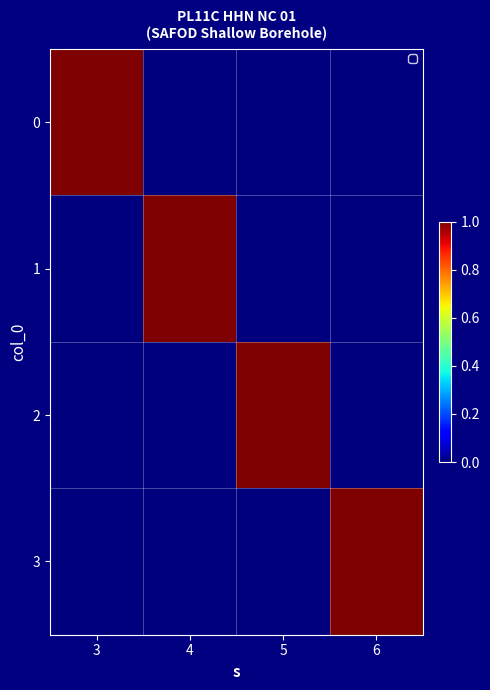

Reading left to right, transcribe all the data shown in this chart.

0: 3=1	4=0	5=0	6=0
1: 3=0	4=1	5=0	6=0
2: 3=0	4=0	5=1	6=0
3: 3=0	4=0	5=0	6=1